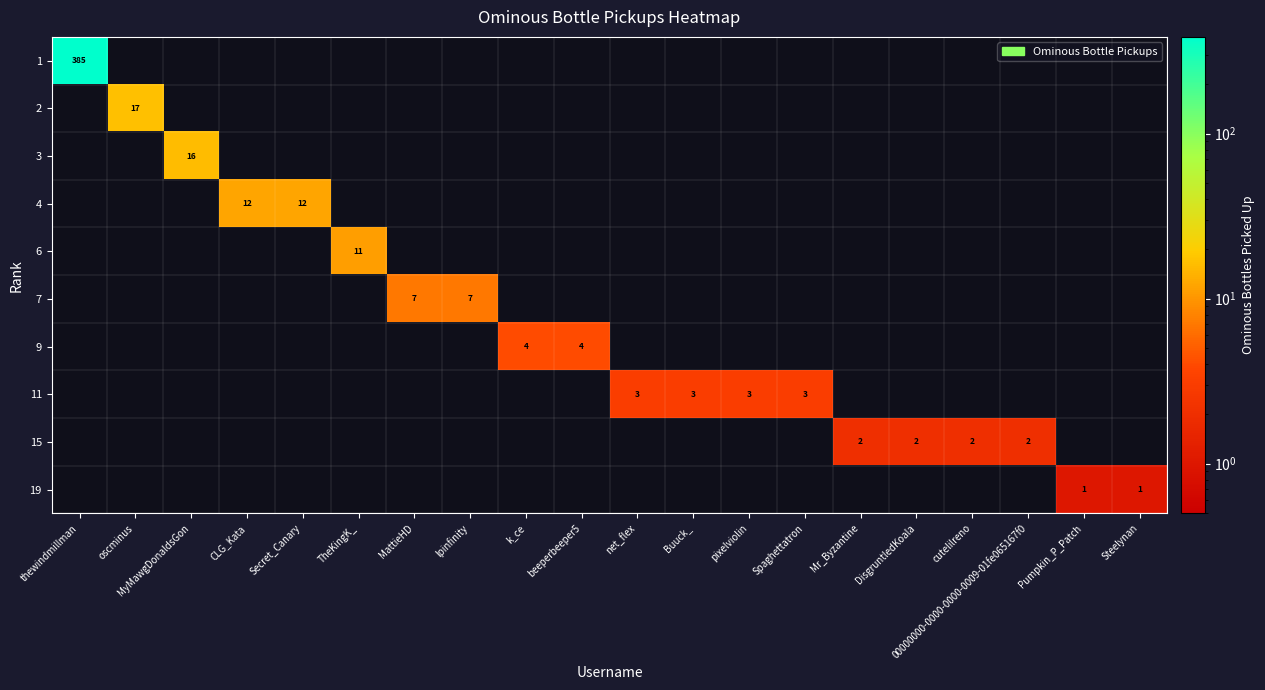

Is it true that 9 equals 5 at k_ce?

False